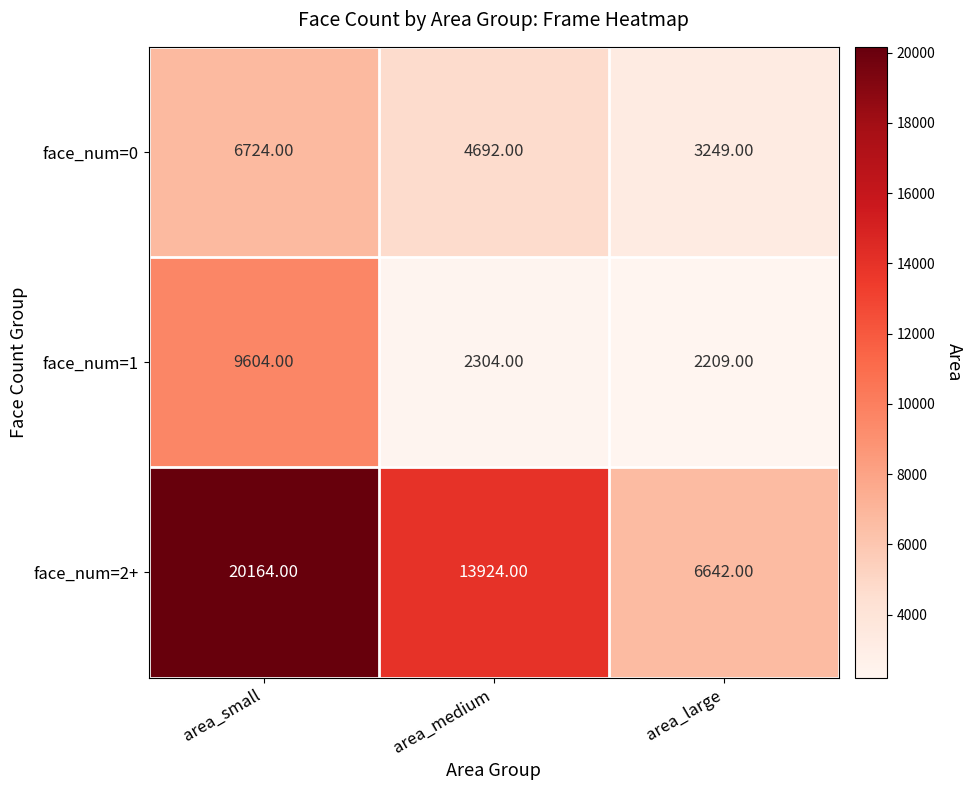

Where is face_num=0 nearest to the value 4986?

area_medium